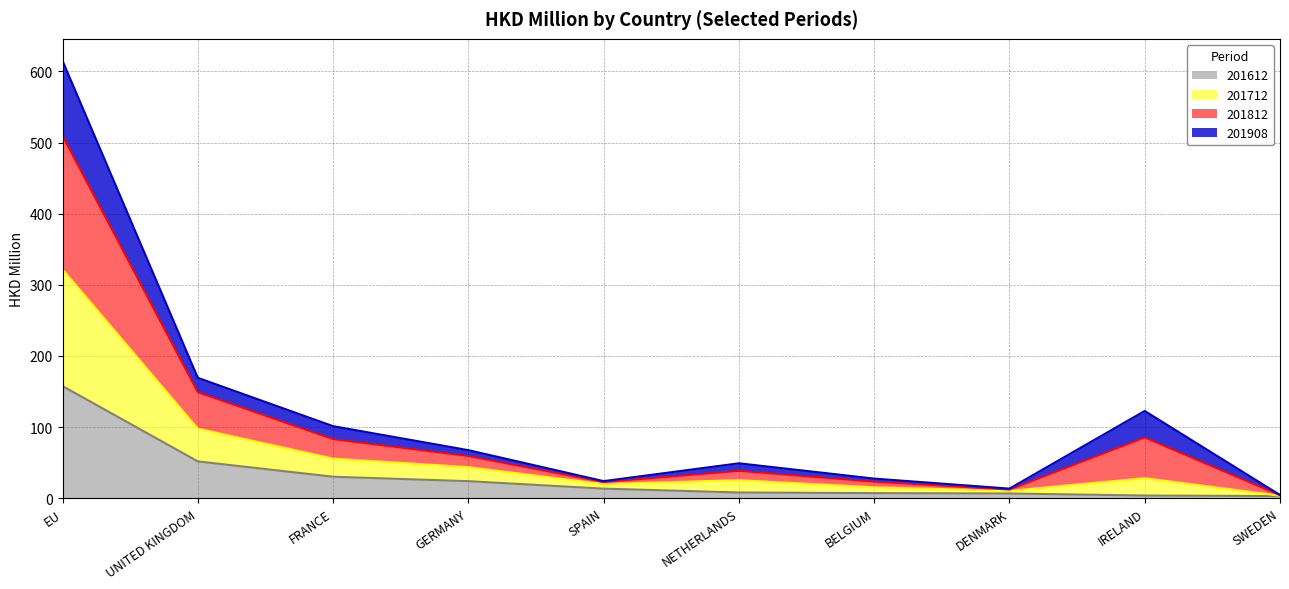

At which label does 201612 reach its peak?

EU